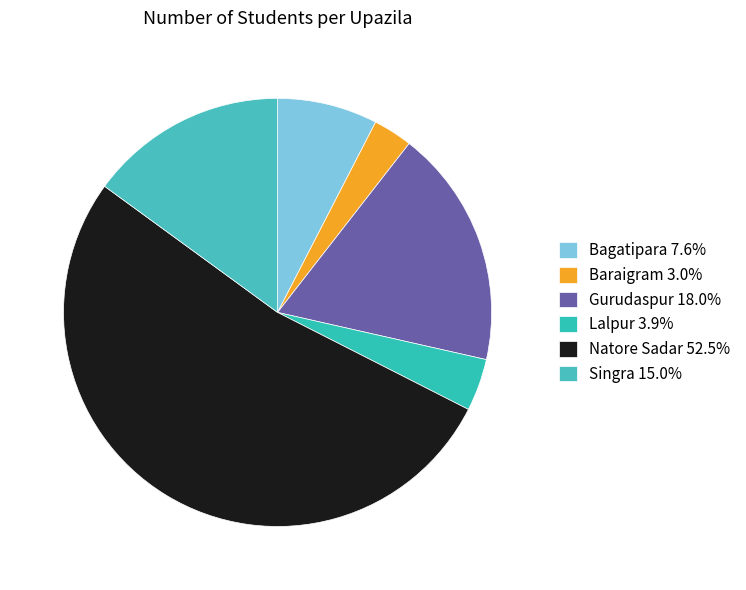

What portion of the pie excludes Baraigram?

97.0%